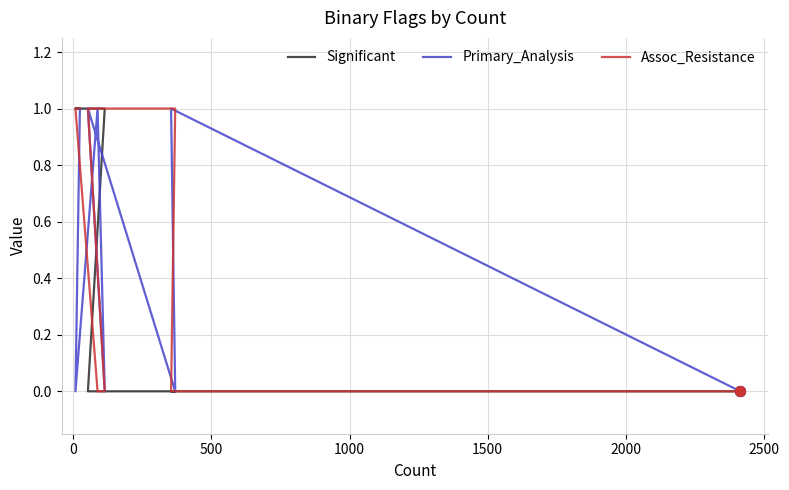

What are all the series names shown in the legend?

Significant, Primary_Analysis, Assoc_Resistance